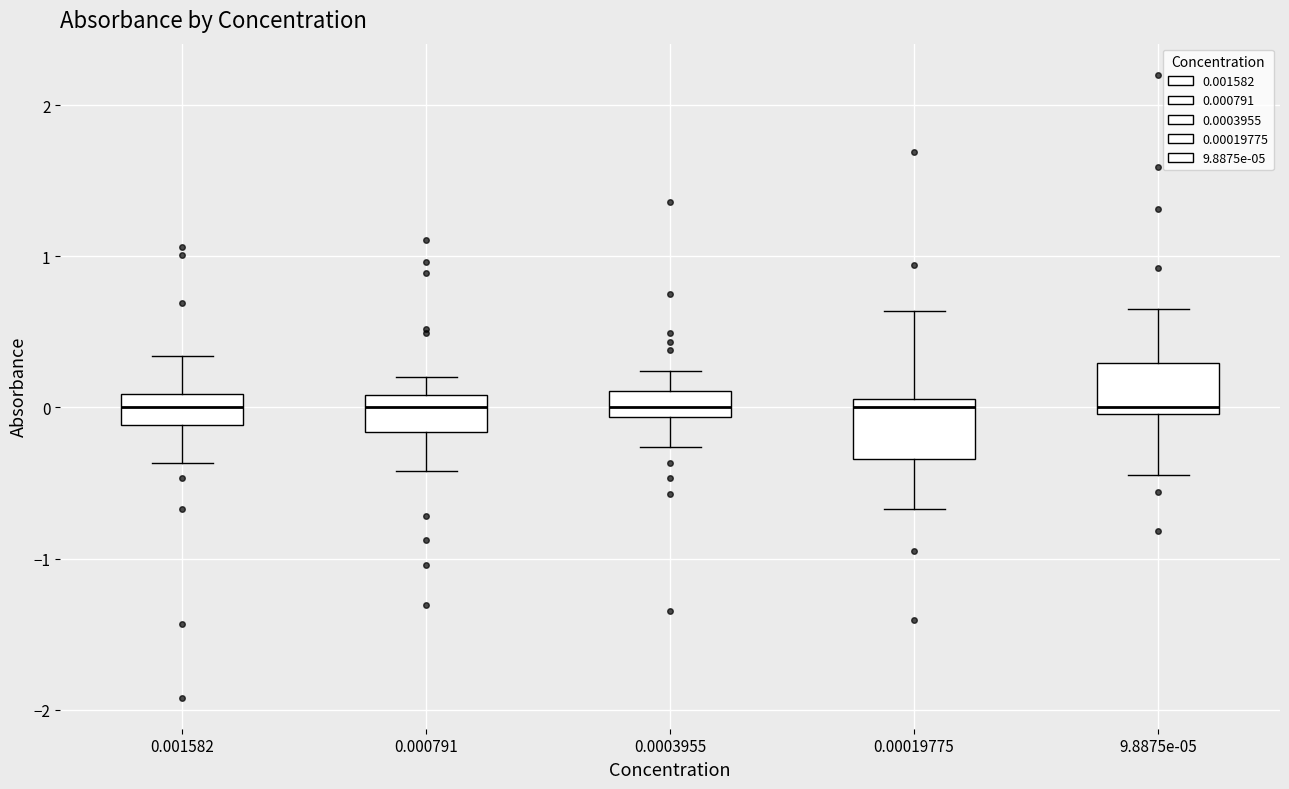

Where is the lower edge of the box at x = 0.000791 on the y-axis? The values are not printed on the chart, so give them approximately, as read against the axis.

-0.2